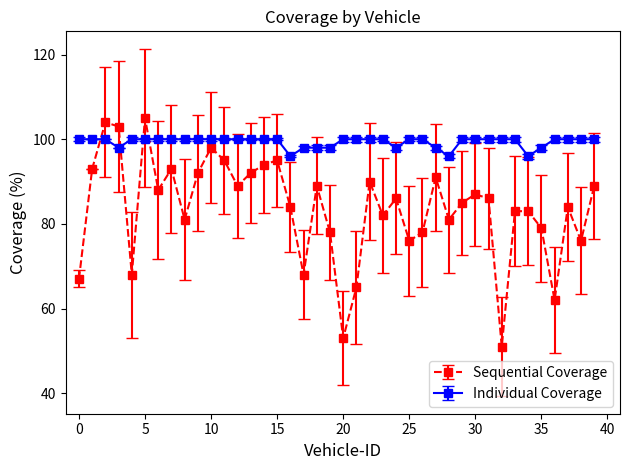

How many lines are shown in the chart?

2